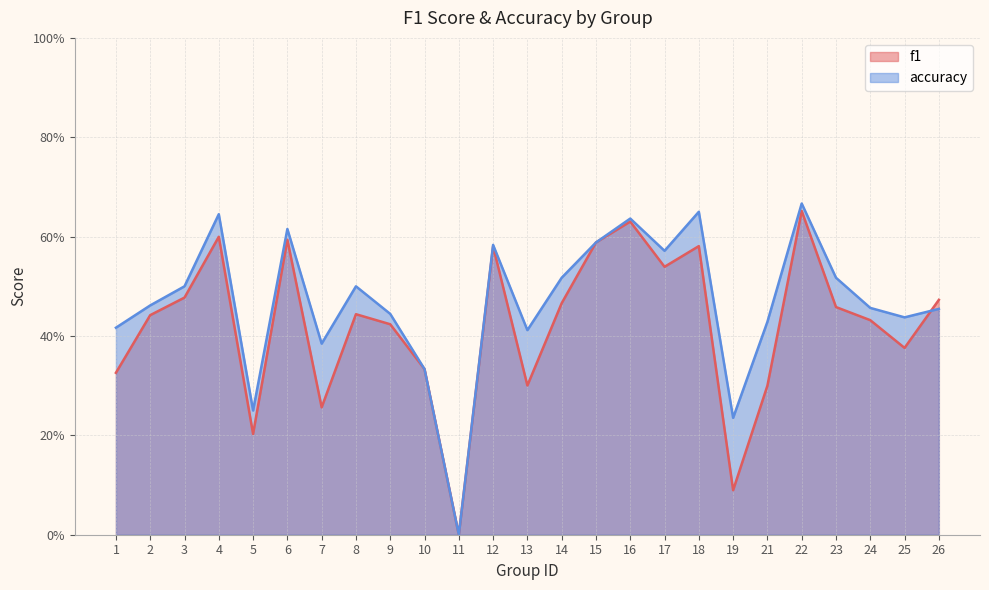

Reading left to right, extract all data points from this chart.

f1: 0.3	0.4	0.5	0.6	0.2	0.6	0.3	0.4	0.4	0.3	0.0	0.6	0.3	0.5	0.6	0.6	0.5	0.6	0.1	0.3	0.7	0.5	0.4	0.4	0.5
accuracy: 0.4	0.5	0.5	0.6	0.2	0.6	0.4	0.5	0.4	0.3	0.0	0.6	0.4	0.5	0.6	0.6	0.6	0.7	0.2	0.4	0.7	0.5	0.5	0.4	0.5